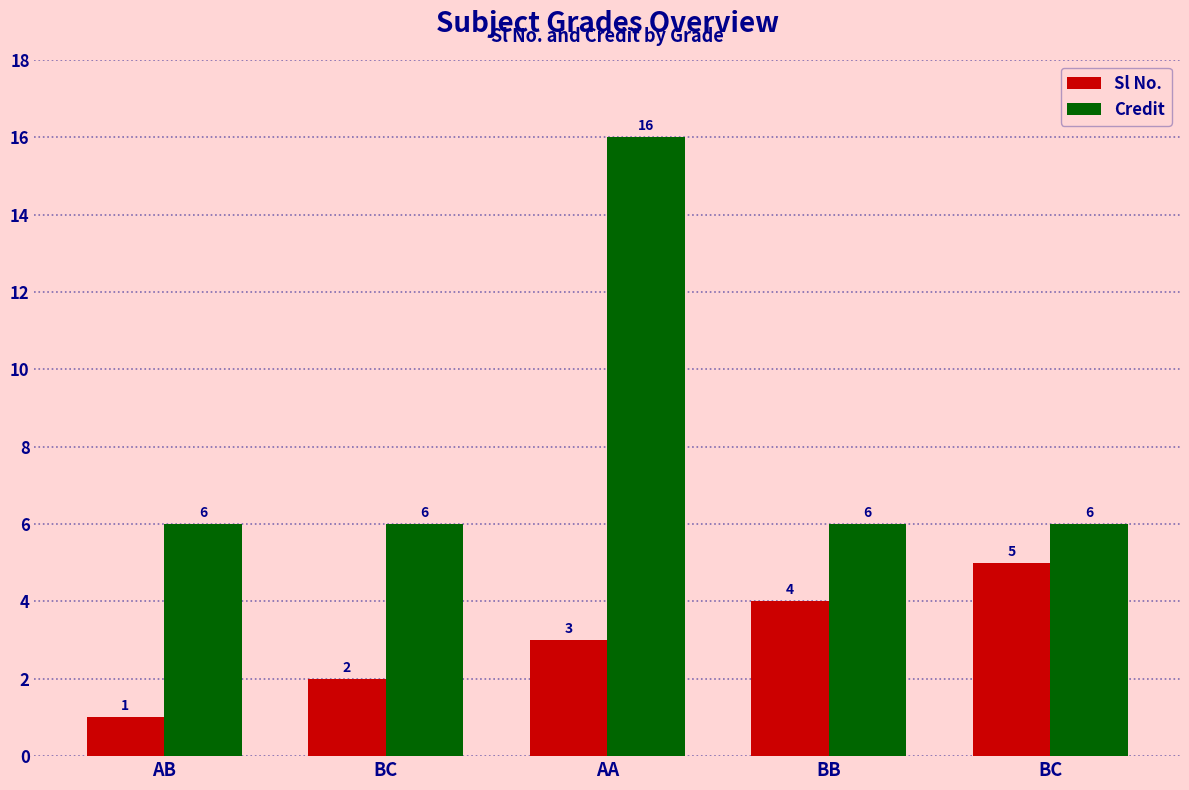

List the series in order of their overall mean, lowest first.

Sl No., Credit